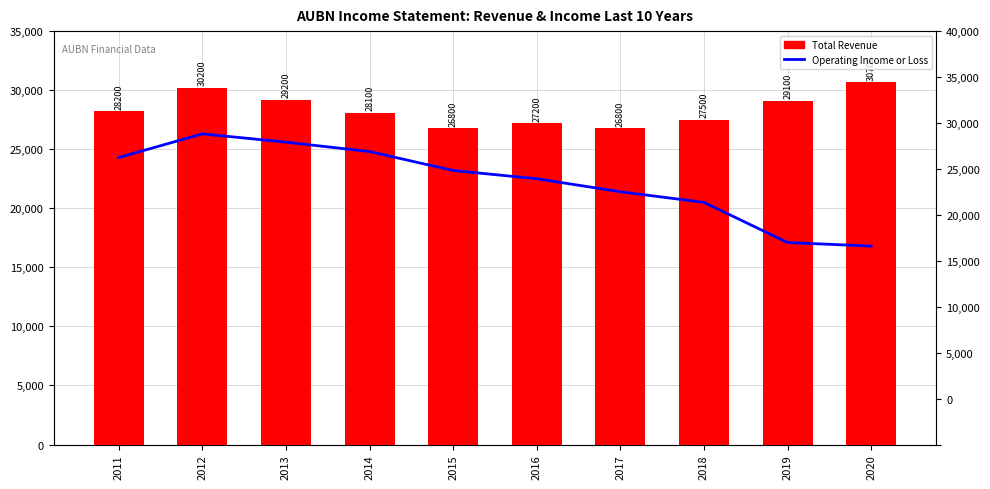

Reading left to right, transcribe all the data shown in this chart.

Operating Income or Loss: 24300	26300	25600	24800	23200	22500	21400	20500	17100	16800
Total Revenue: 28200	30200	29200	28100	26800	27200	26800	27500	29100	30700